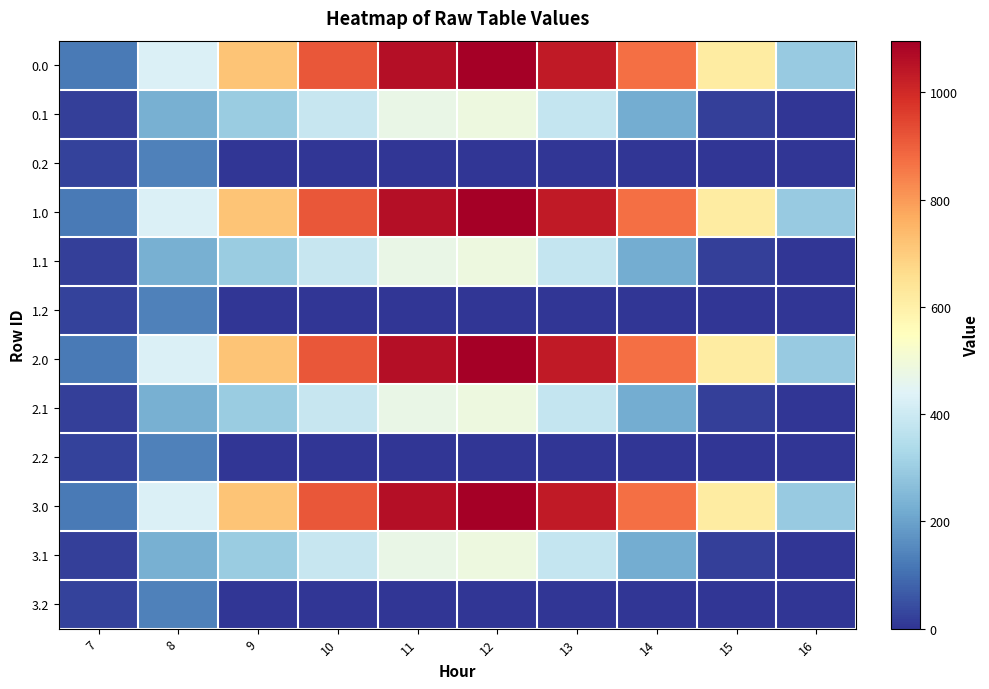

What is the spread (max minus min) of values at 11?

1060.3